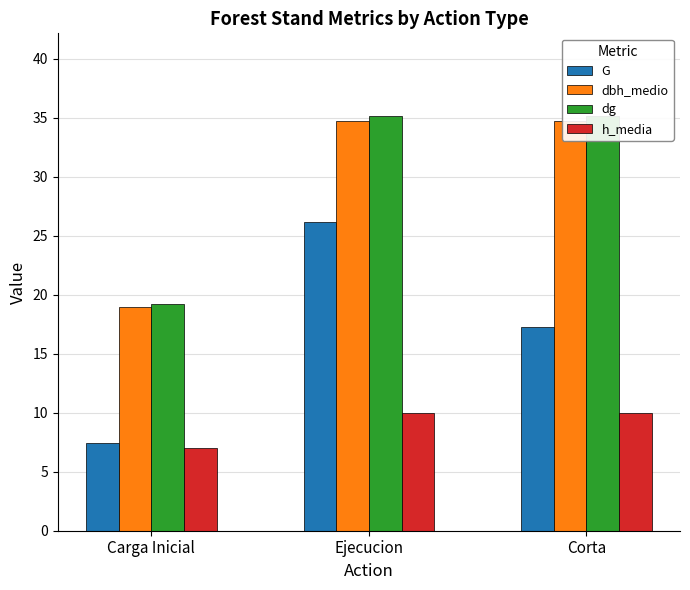

What is the label of the 1st bar from the left?

Carga Inicial